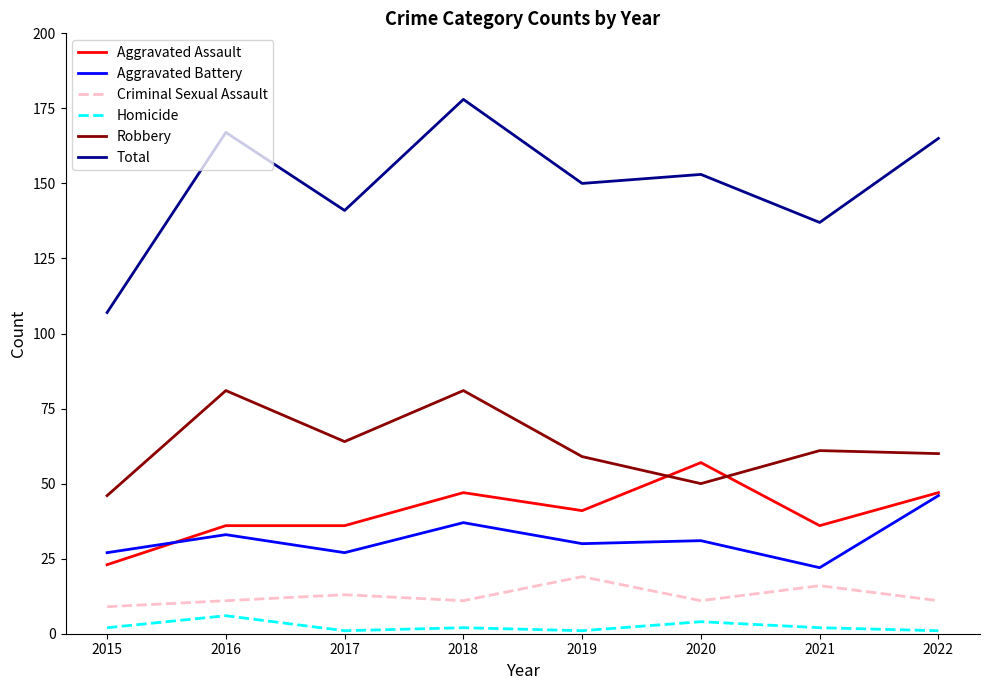

Between 2015 and 2018, which series saw the biggest shift?

Total